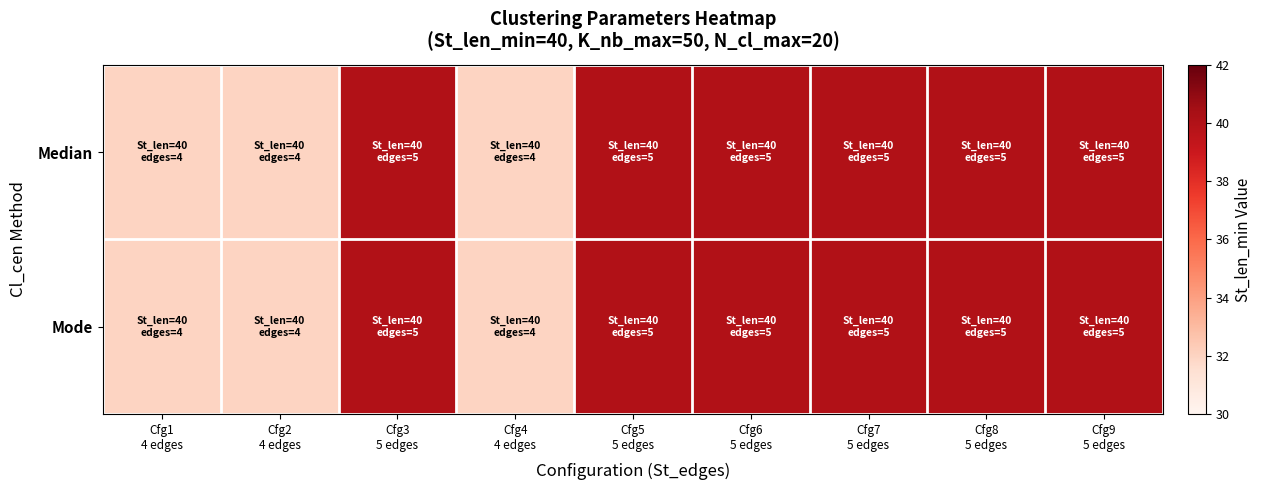

What is the total value across all series at Cfg3
5 edges?

80